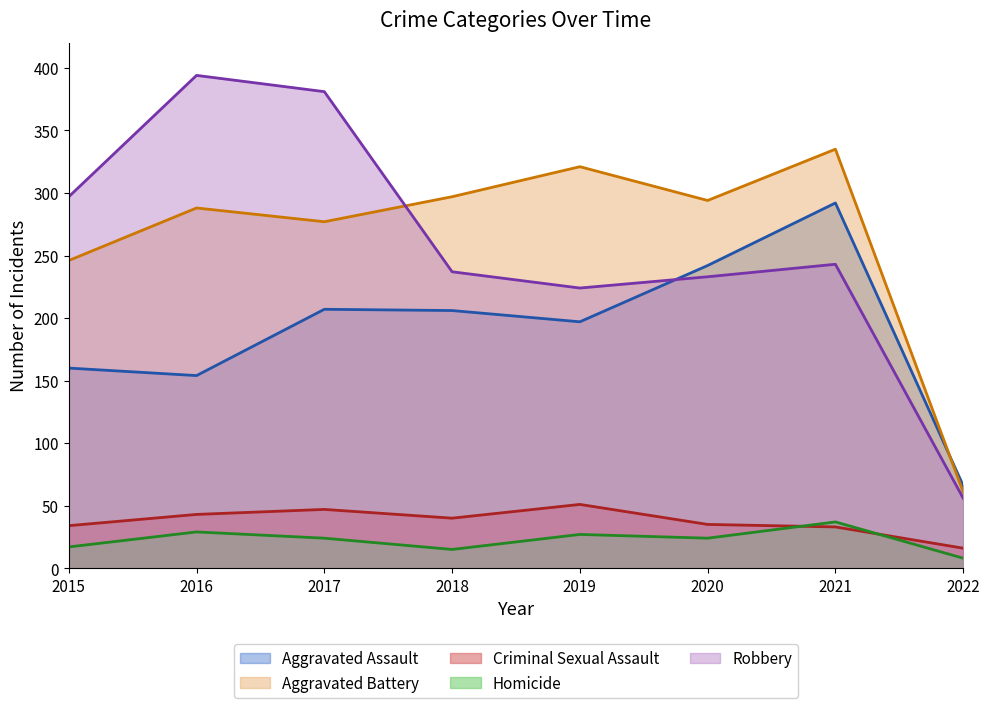

Reading left to right, transcribe all the data shown in this chart.

Aggravated Assault: 160	154	207	206	197	242	292	66
Aggravated Battery: 246	288	277	297	321	294	335	61
Criminal Sexual Assault: 34	43	47	40	51	35	33	16
Homicide: 17	29	24	15	27	24	37	8
Robbery: 297	394	381	237	224	233	243	56